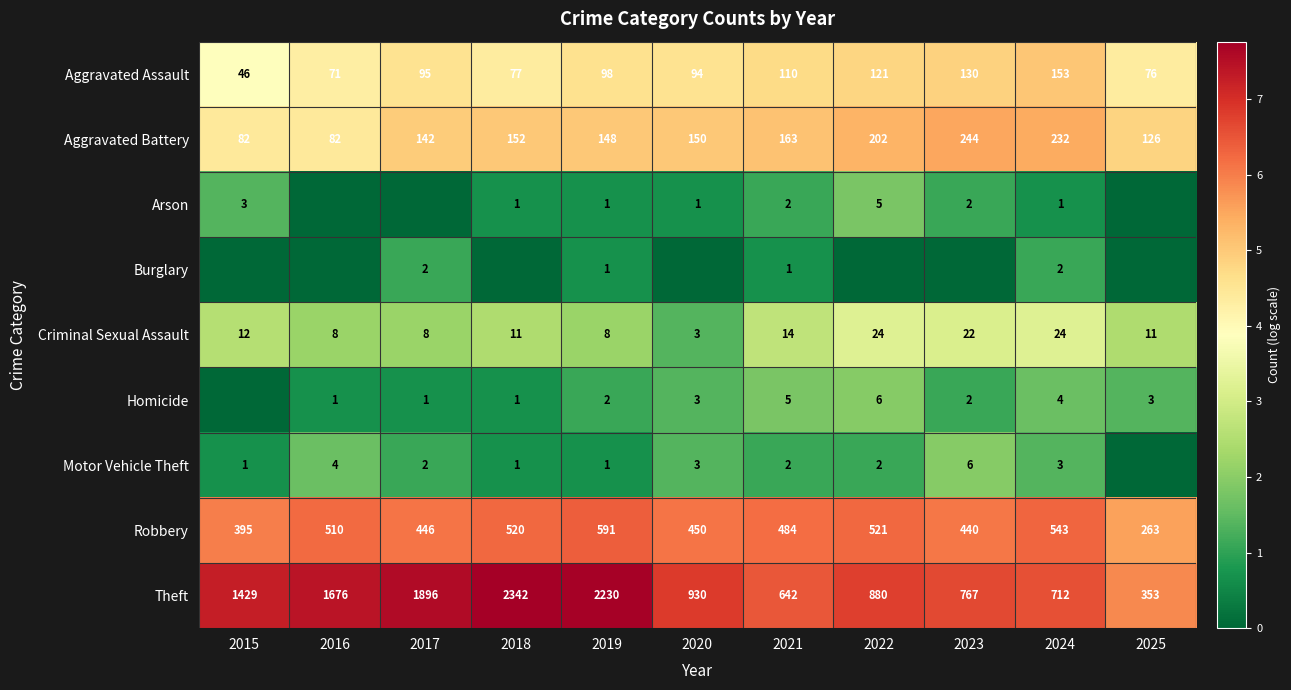

At which label does Theft reach its minimum?

2025